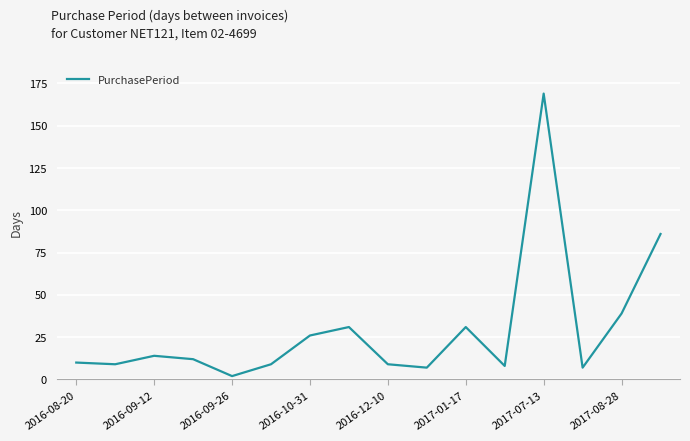

What is the difference between the maximum and minimum values?

167